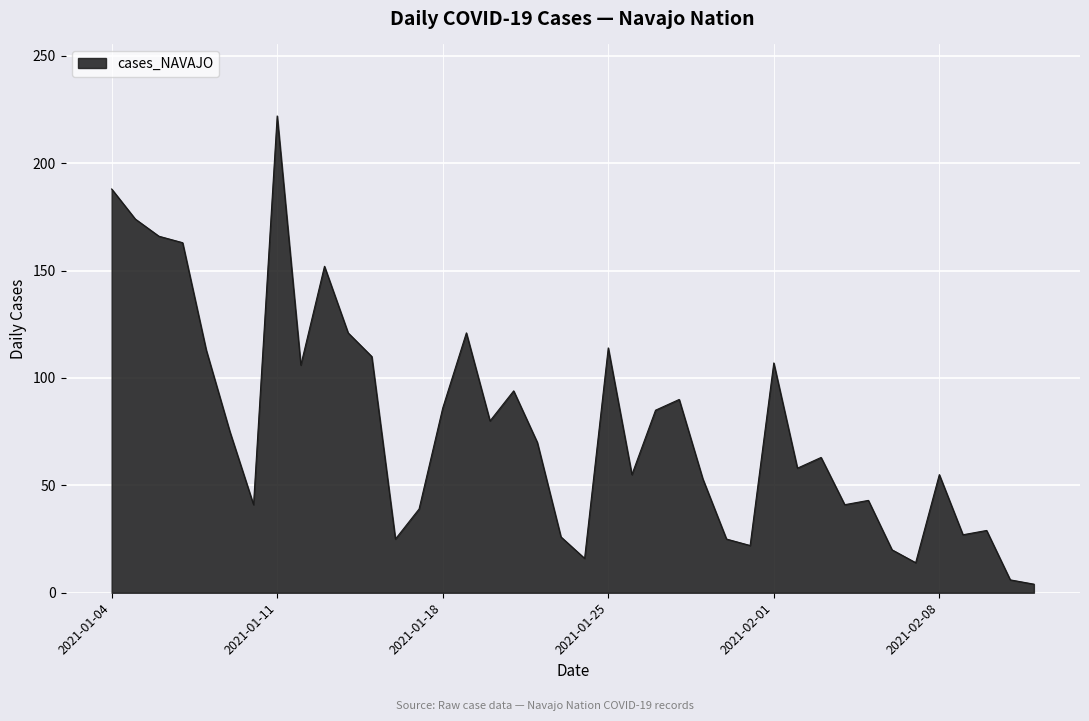

What is the greatest value displayed?

222